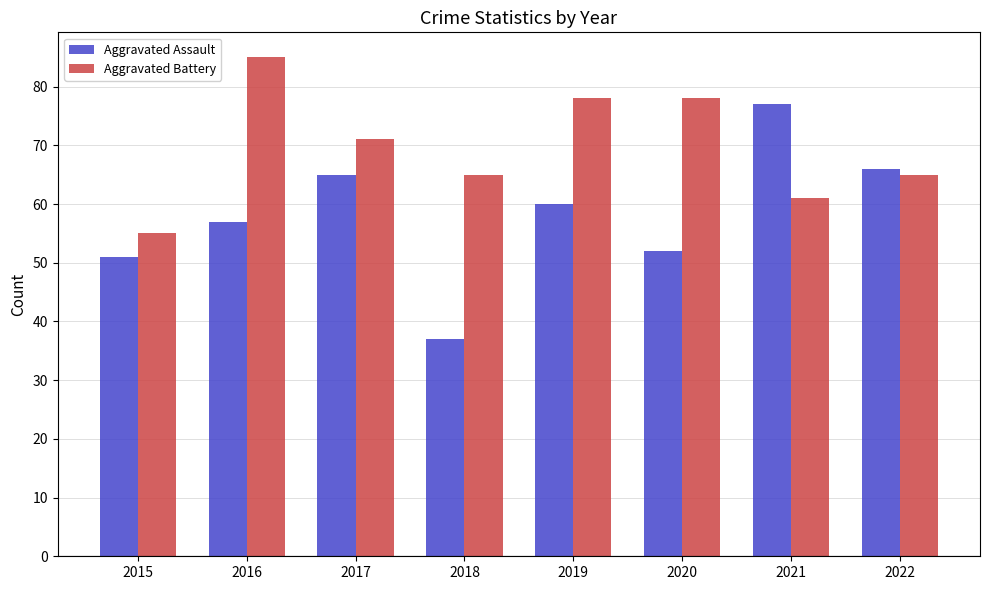

What is the minimum value for Aggravated Battery?

55